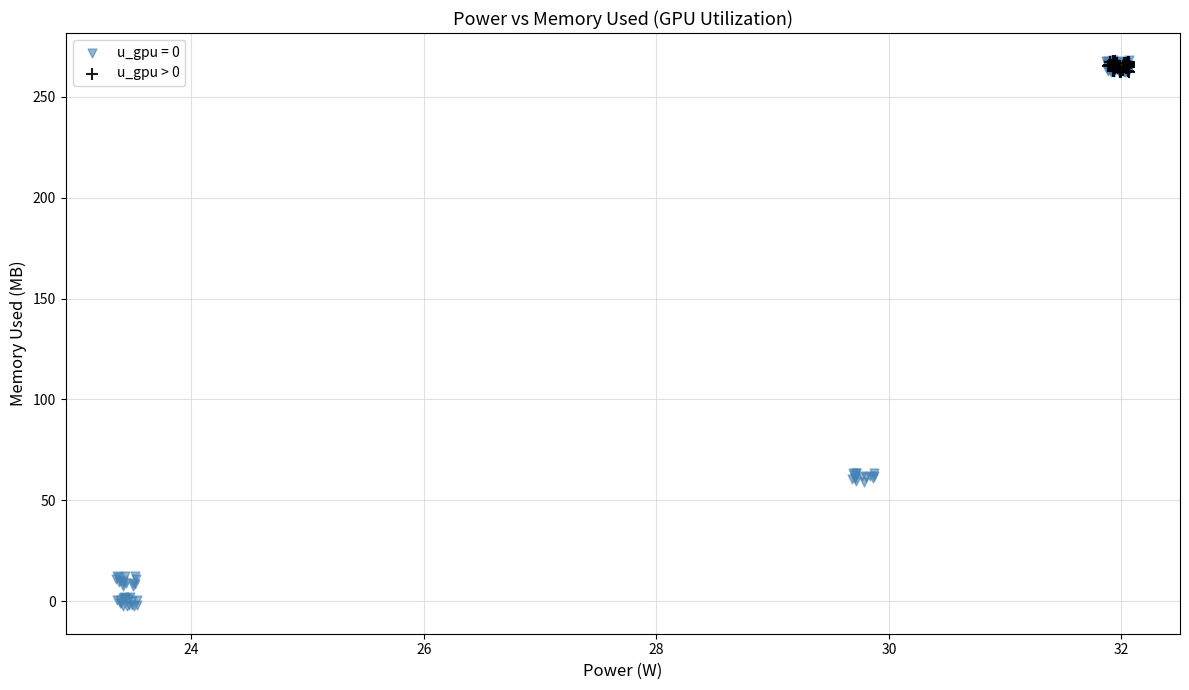

Which series reaches the minimum Y coordinate?

u_gpu = 0